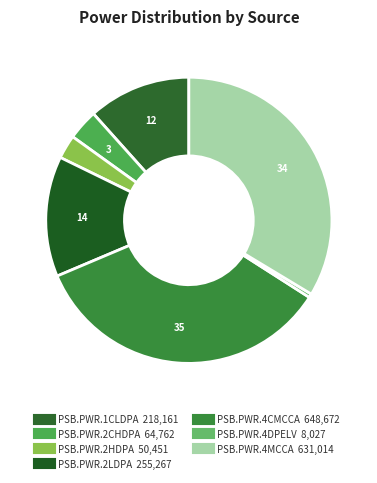

Between PSB.PWR.4CMCCA and PSB.PWR.2CHDPA, which is larger?

PSB.PWR.4CMCCA